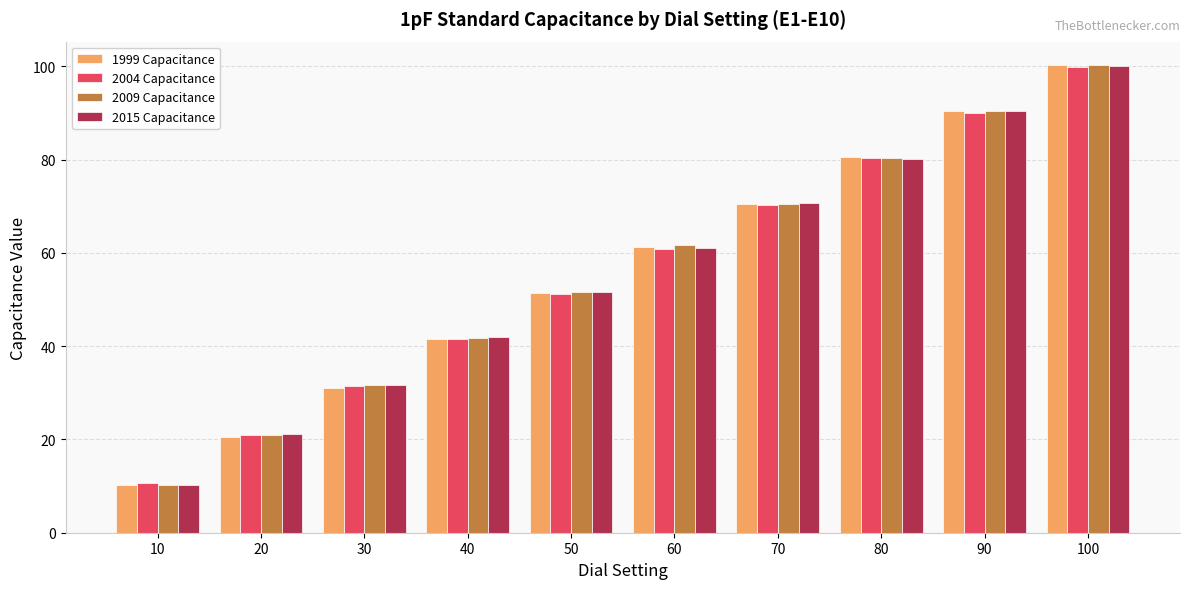

What is the maximum value shown in the chart?

100.3